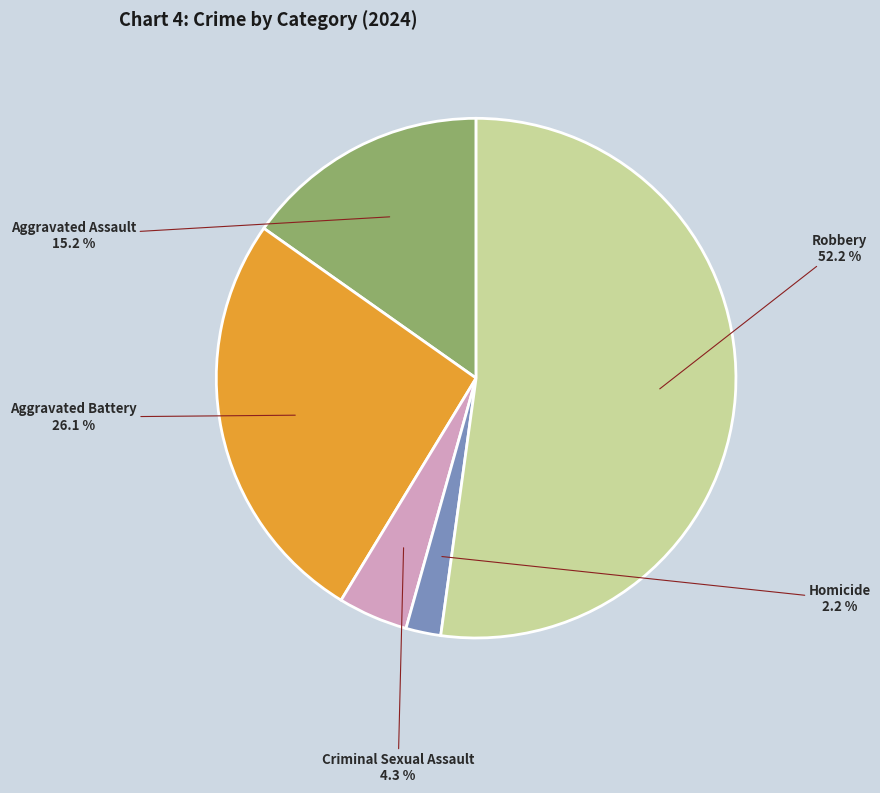

Is there a majority slice in this chart?

Yes